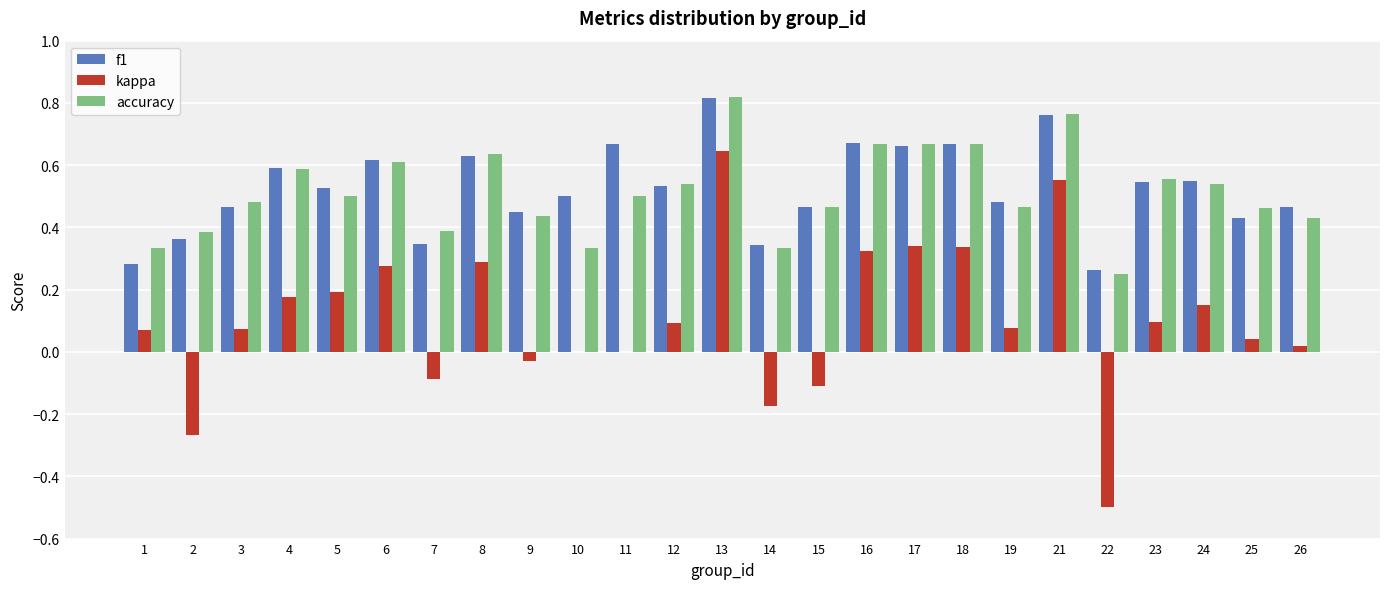

Between 10 and 12, which series saw the biggest shift?

accuracy